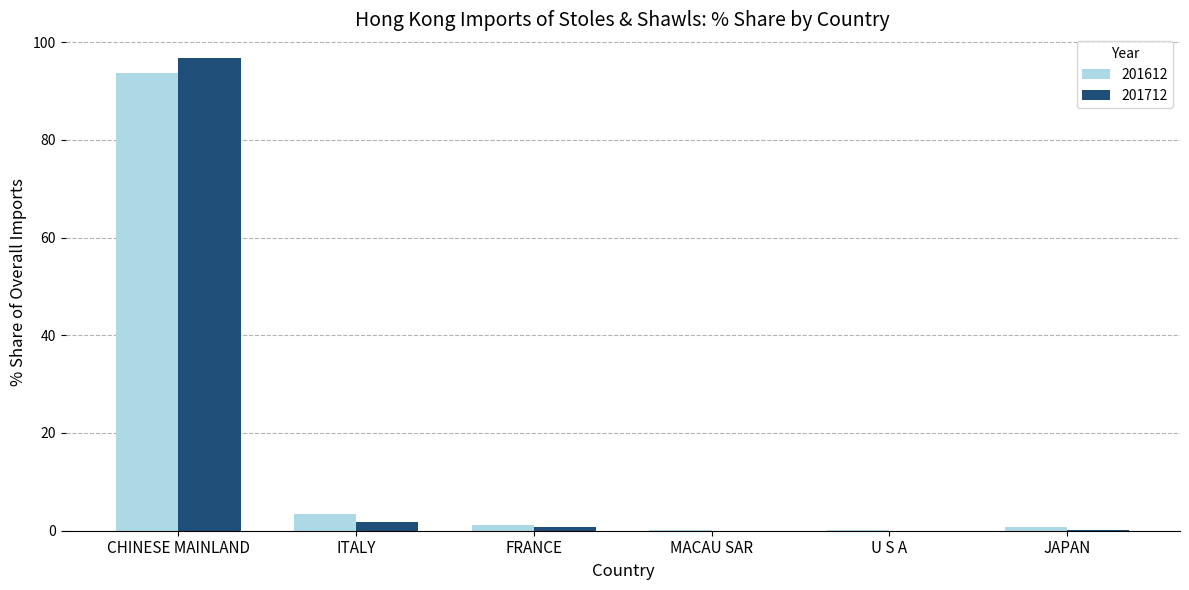

The value of 201612 at CHINESE MAINLAND is 93.7. True or false?

True